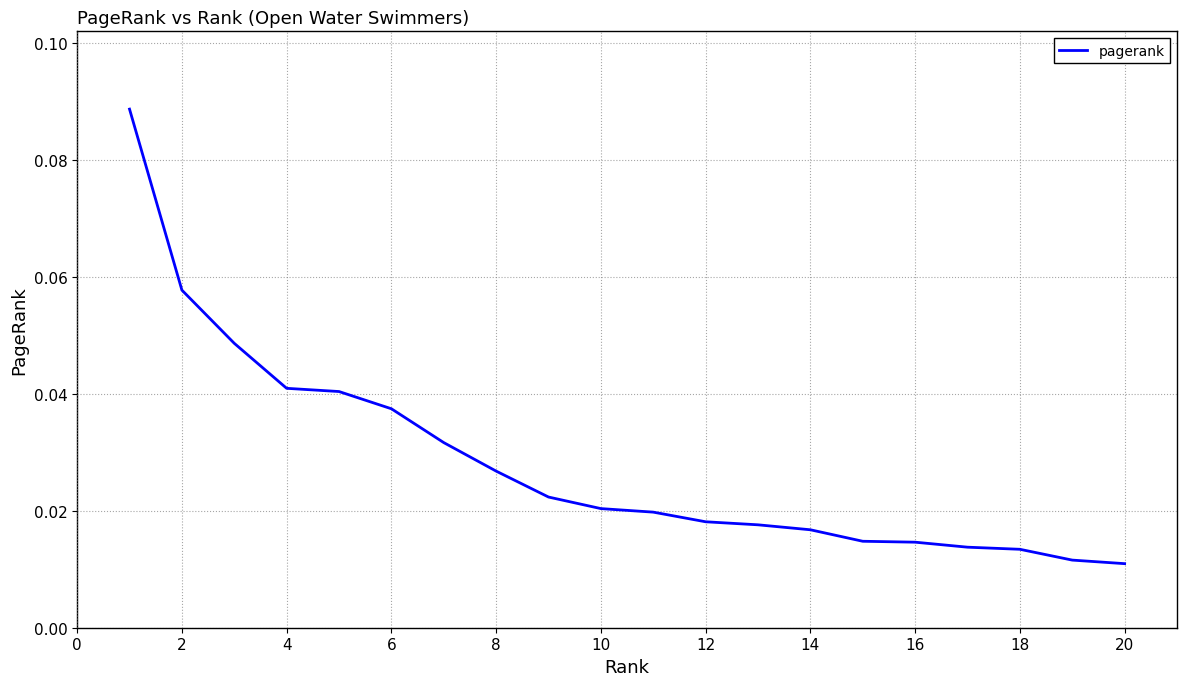

How many lines are shown in the chart?

1